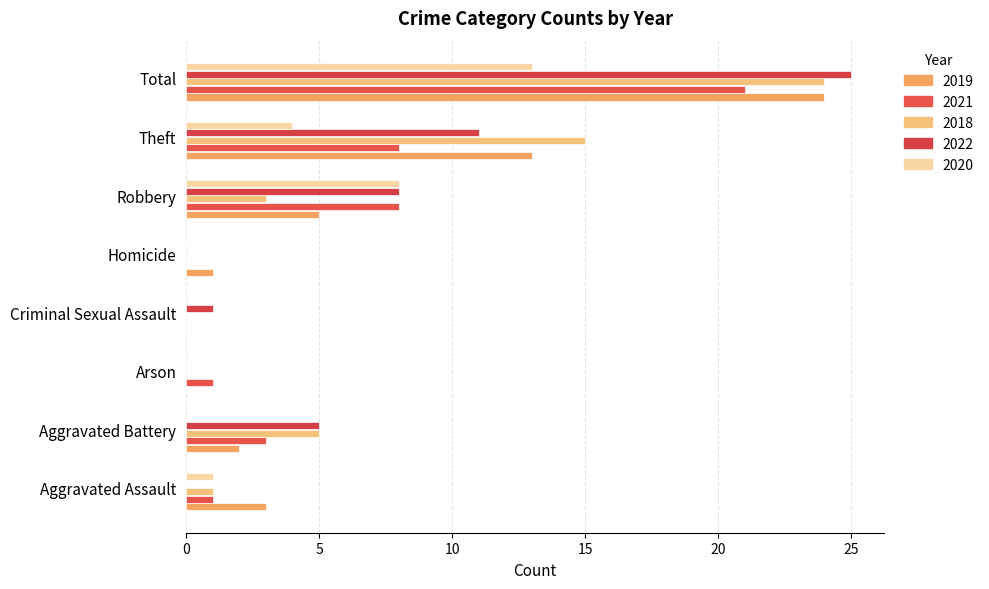

Which series changed the most between Aggravated Assault and Homicide?

2019